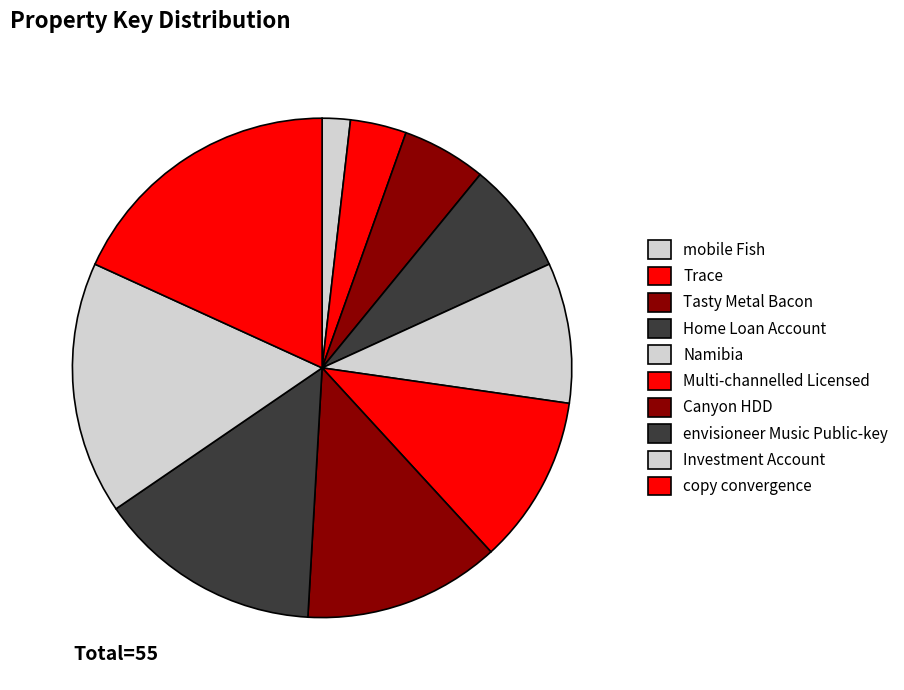

Does any single category account for the majority?

No